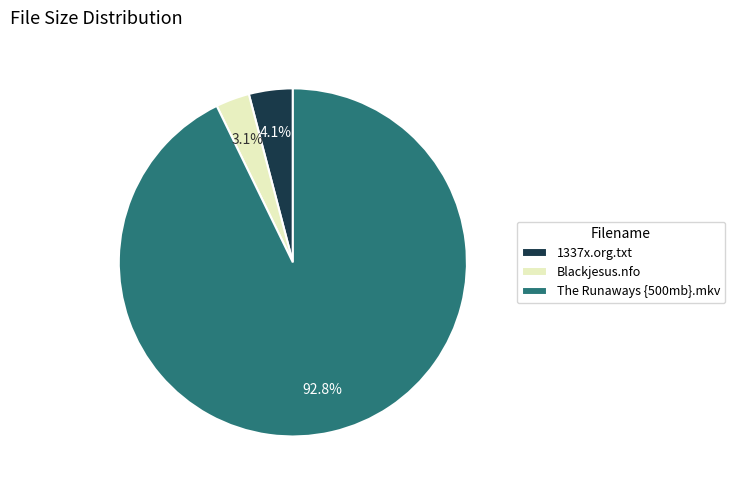

Does 1337x.org.txt account for over 50% of the chart?

No